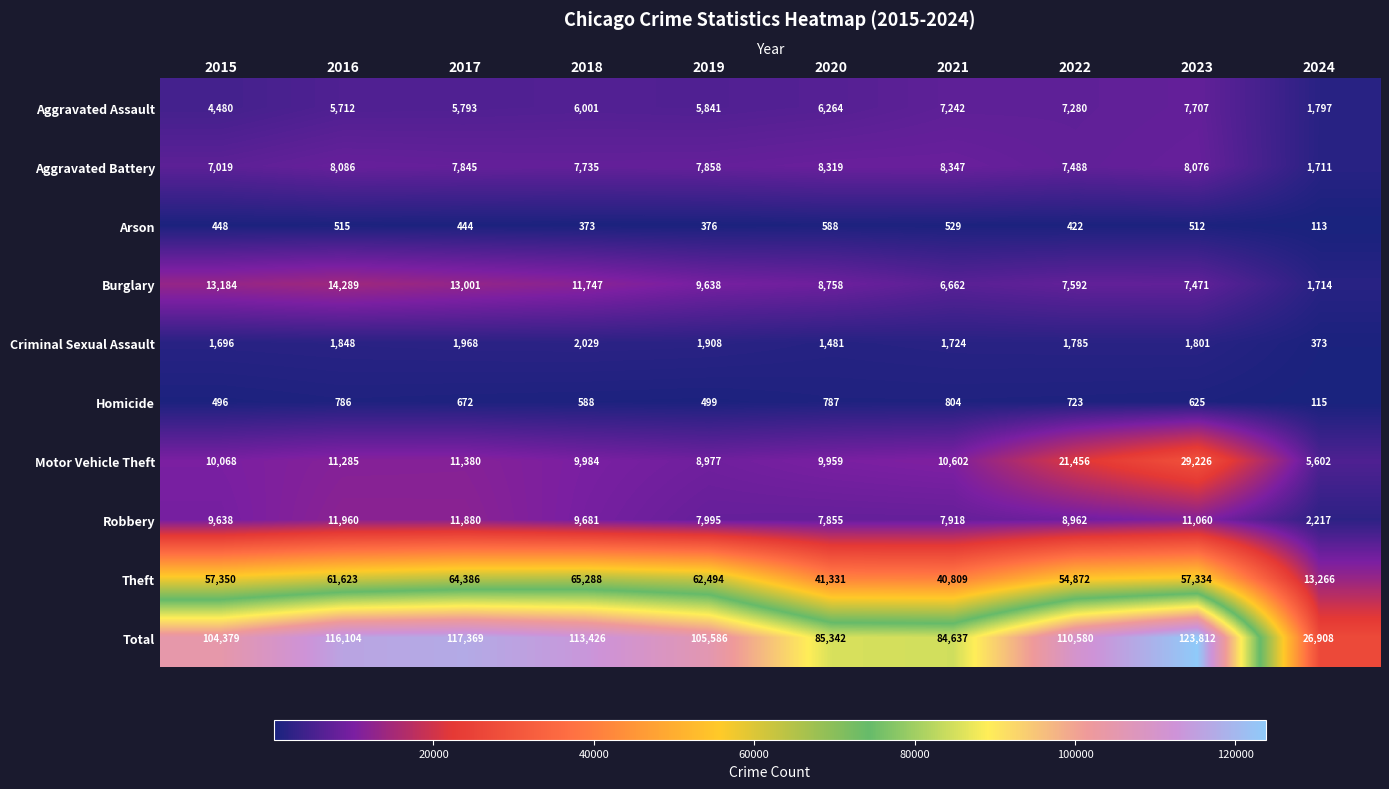

At which category is the sum across all series the highest?

2023